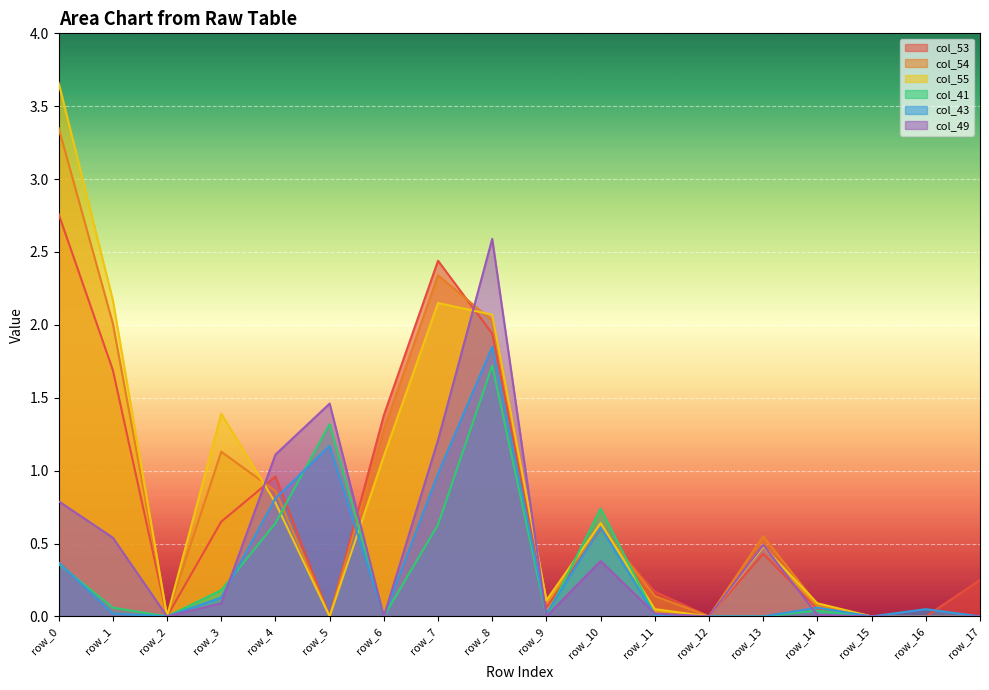

Reading left to right, what are all the values shown in this chart?

col_53: row_0=2.8	row_1=1.7	row_2=0.0	row_3=0.7	row_4=1.0	row_5=0.0	row_6=1.4	row_7=2.4	row_8=1.9	row_9=0.1	row_10=0.6	row_11=0.2	row_12=0.0	row_13=0.4	row_14=0.1	row_15=0.0	row_16=0.0	row_17=0.2
col_54: row_0=3.4	row_1=2.0	row_2=0.0	row_3=1.1	row_4=0.9	row_5=0.0	row_6=1.3	row_7=2.3	row_8=2.0	row_9=0.1	row_10=0.6	row_11=0.1	row_12=0.0	row_13=0.6	row_14=0.1	row_15=0.0	row_16=0.0	row_17=0.0
col_55: row_0=3.7	row_1=2.2	row_2=0.0	row_3=1.4	row_4=0.8	row_5=0.0	row_6=1.1	row_7=2.1	row_8=2.1	row_9=0.1	row_10=0.6	row_11=0.1	row_12=0.0	row_13=0.5	row_14=0.1	row_15=0.0	row_16=0.0	row_17=0.0
col_41: row_0=0.4	row_1=0.1	row_2=0.0	row_3=0.2	row_4=0.6	row_5=1.3	row_6=0.0	row_7=0.6	row_8=1.7	row_9=0.0	row_10=0.7	row_11=0.0	row_12=0.0	row_13=0.0	row_14=0.0	row_15=0.0	row_16=0.0	row_17=0.0
col_43: row_0=0.4	row_1=0.0	row_2=0.0	row_3=0.1	row_4=0.8	row_5=1.2	row_6=0.0	row_7=1.0	row_8=1.9	row_9=0.0	row_10=0.6	row_11=0.0	row_12=0.0	row_13=0.0	row_14=0.1	row_15=0.0	row_16=0.1	row_17=0.0
col_49: row_0=0.8	row_1=0.5	row_2=0.0	row_3=0.1	row_4=1.1	row_5=1.5	row_6=0.0	row_7=1.2	row_8=2.6	row_9=0.0	row_10=0.4	row_11=0.0	row_12=0.0	row_13=0.5	row_14=0.0	row_15=0.0	row_16=0.0	row_17=0.0